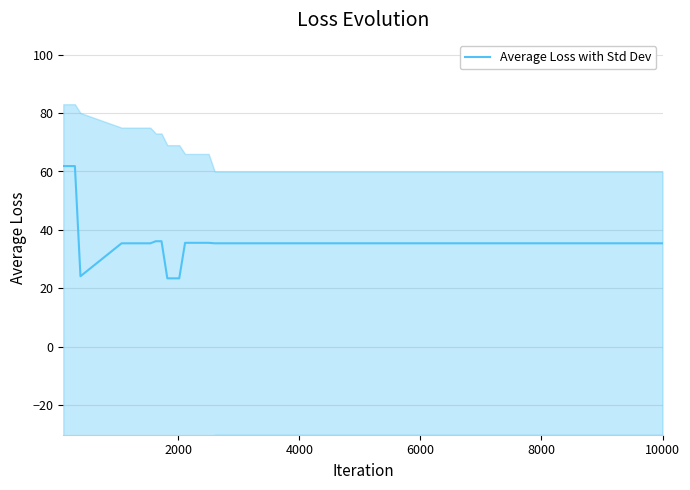

Does the chart have visible grid lines?

Yes